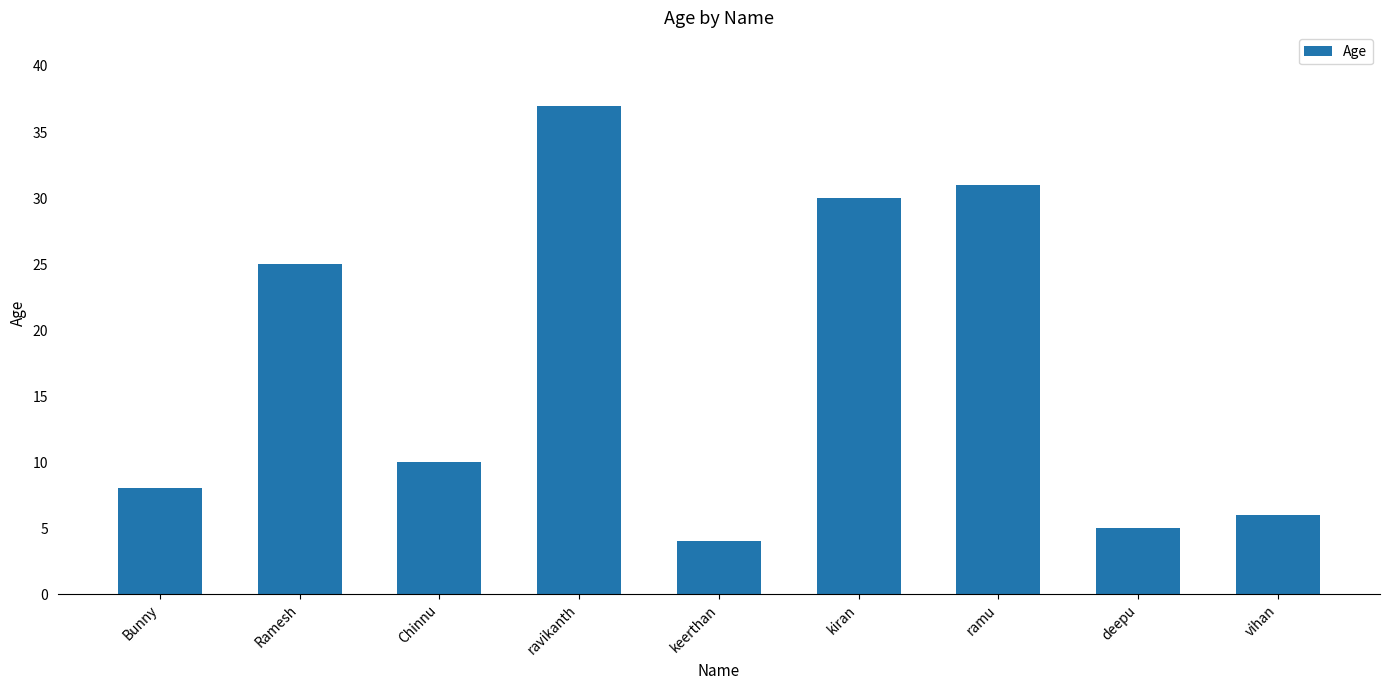

What is the sum of the values at kiran and deepu?

35